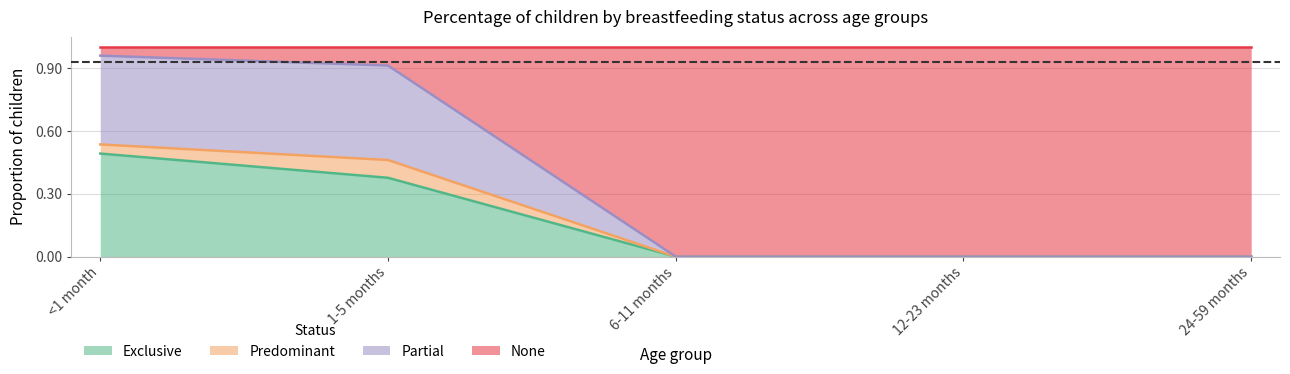

True or false: Partial has a value of 0.4 at 1-5 months.

False